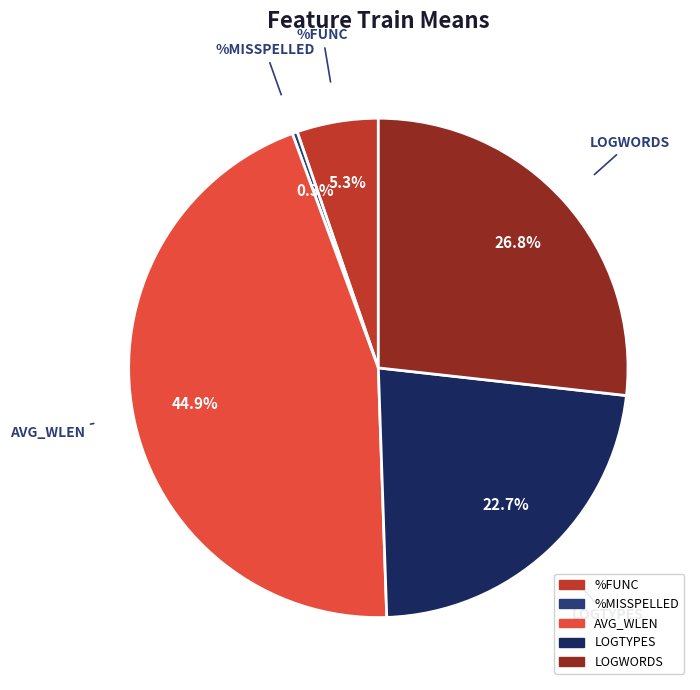

To the nearest percent, what is the combined percentage of %FUNC and LOGTYPES?

28%